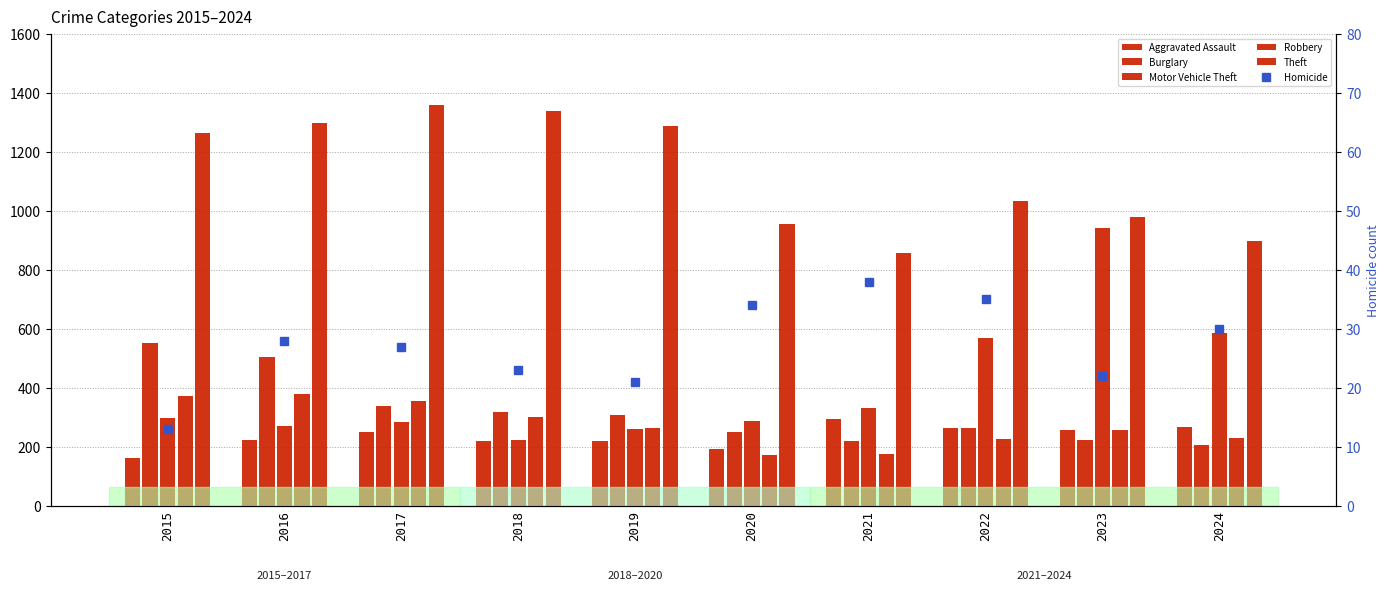

Where does the Robbery series first go above 263?

2015